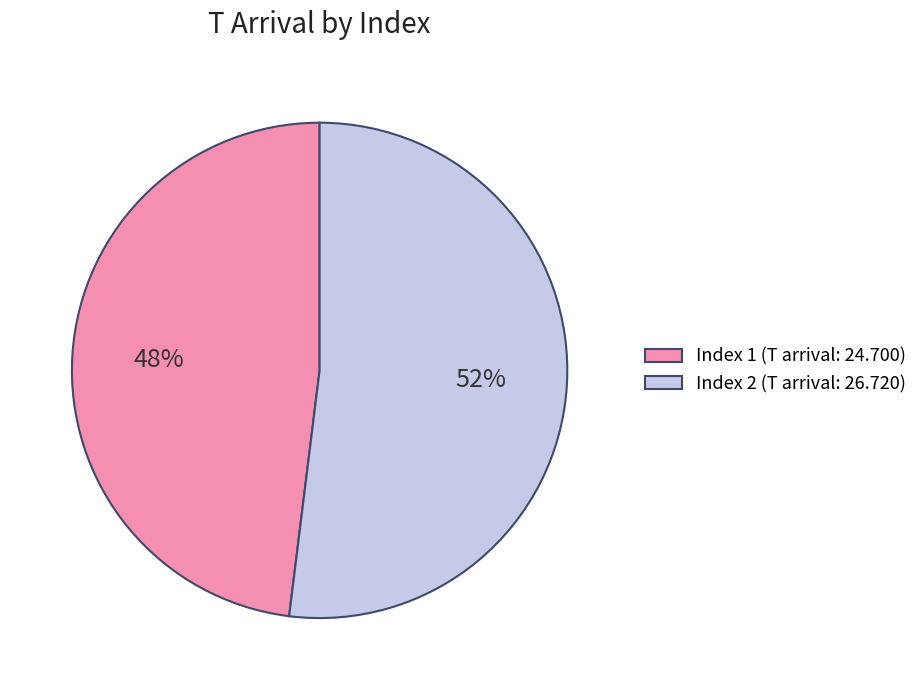

Do Index 2 (T arrival: 26.720) and Index 1 (T arrival: 24.700) together represent more than half of the pie?

Yes